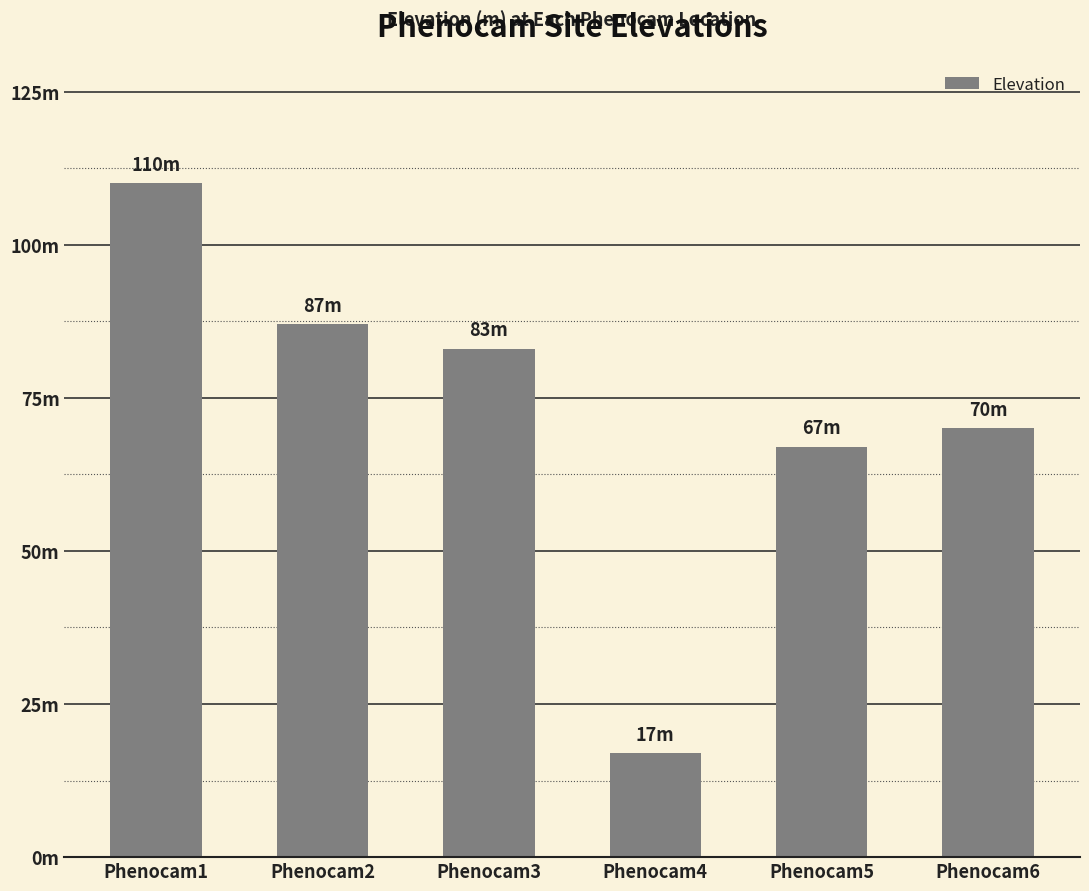

Between Phenocam2 and Phenocam3, which is larger?

Phenocam2